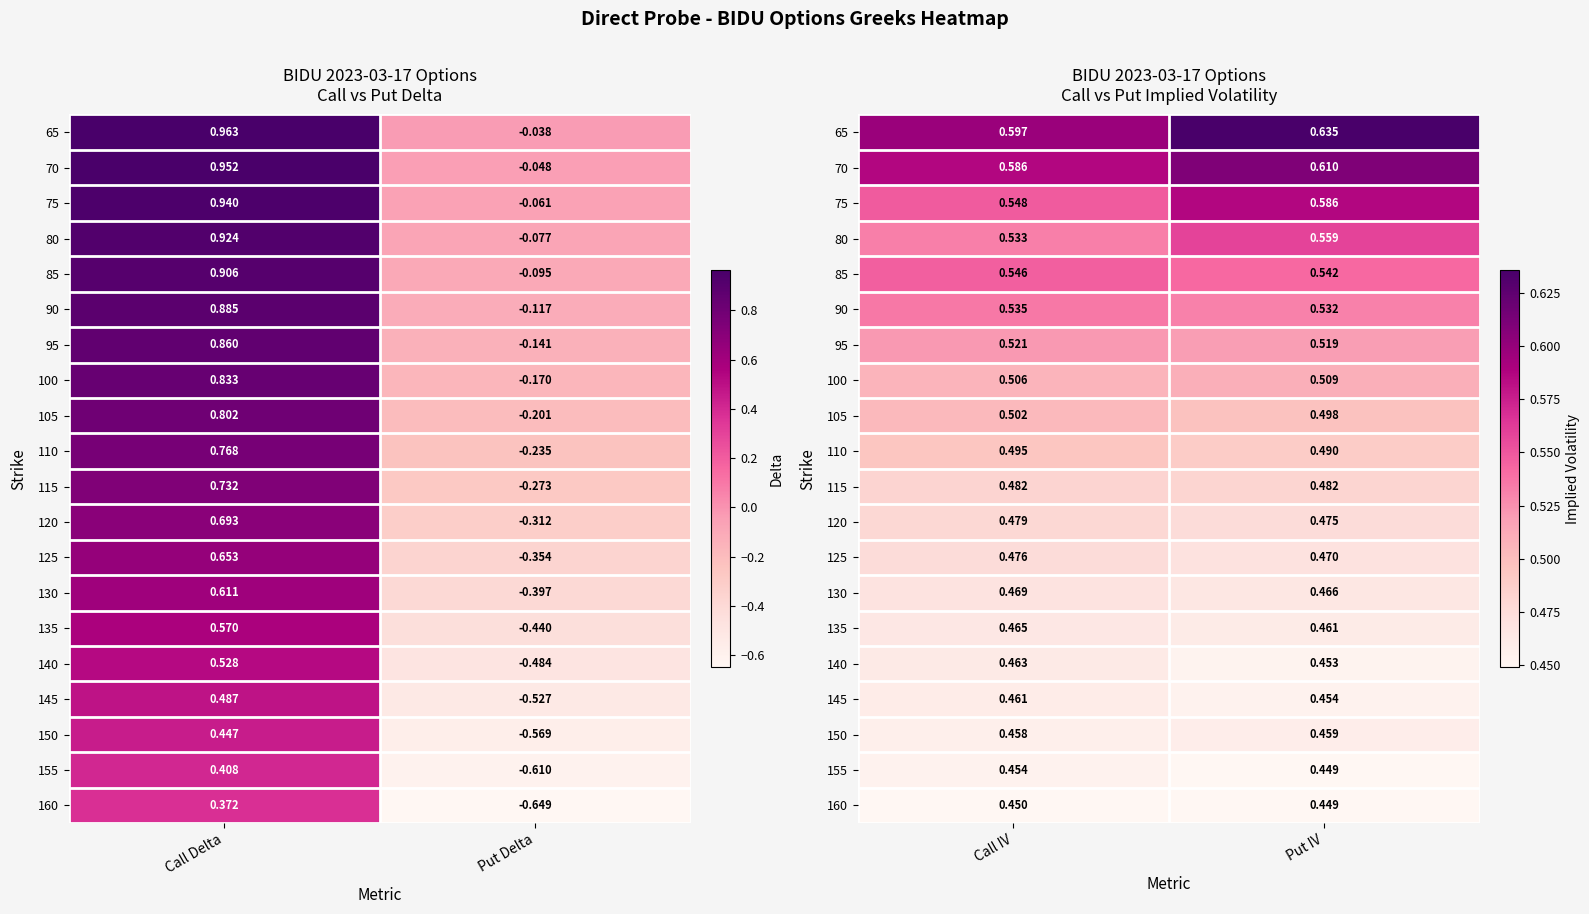

What is the highest value of the 155 series?

0.5